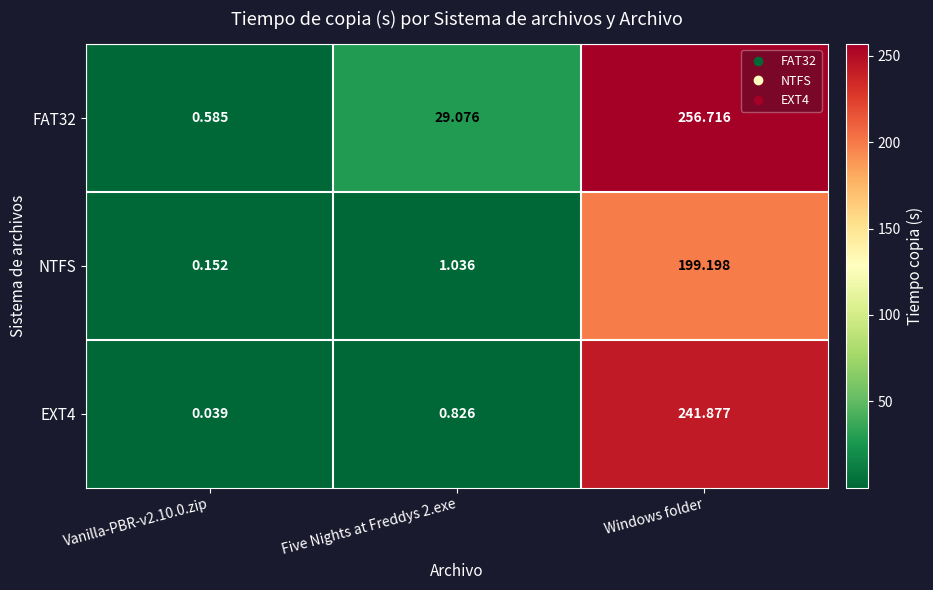

What is the difference between the highest and lowest values at Windows folder?

57.5